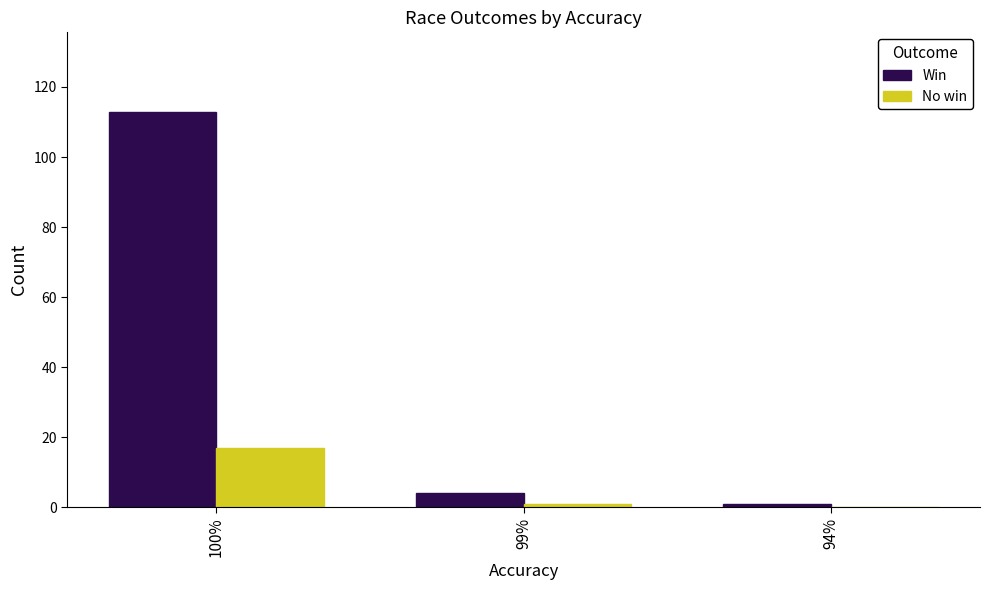

Reading left to right, what are all the values shown in this chart?

Win: 113	4	1
No win: 17	1	0